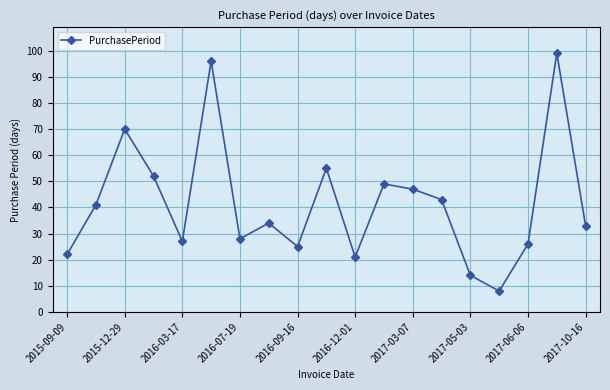

What is the value of the 6th point from the left?

96